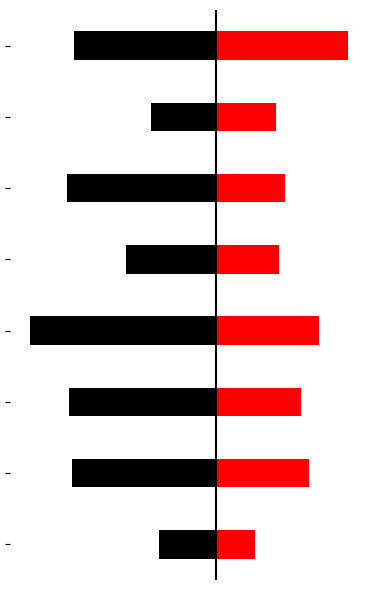

Reading left to right, list all the values displayed in this chart.

Defensive Rebound %: -6.9	-17.5	-17.8	-22.6	-10.9	-18.1	-7.9	-17.2
Total Rebound %: 4.8	11.4	10.4	12.6	7.7	8.4	7.4	16.1